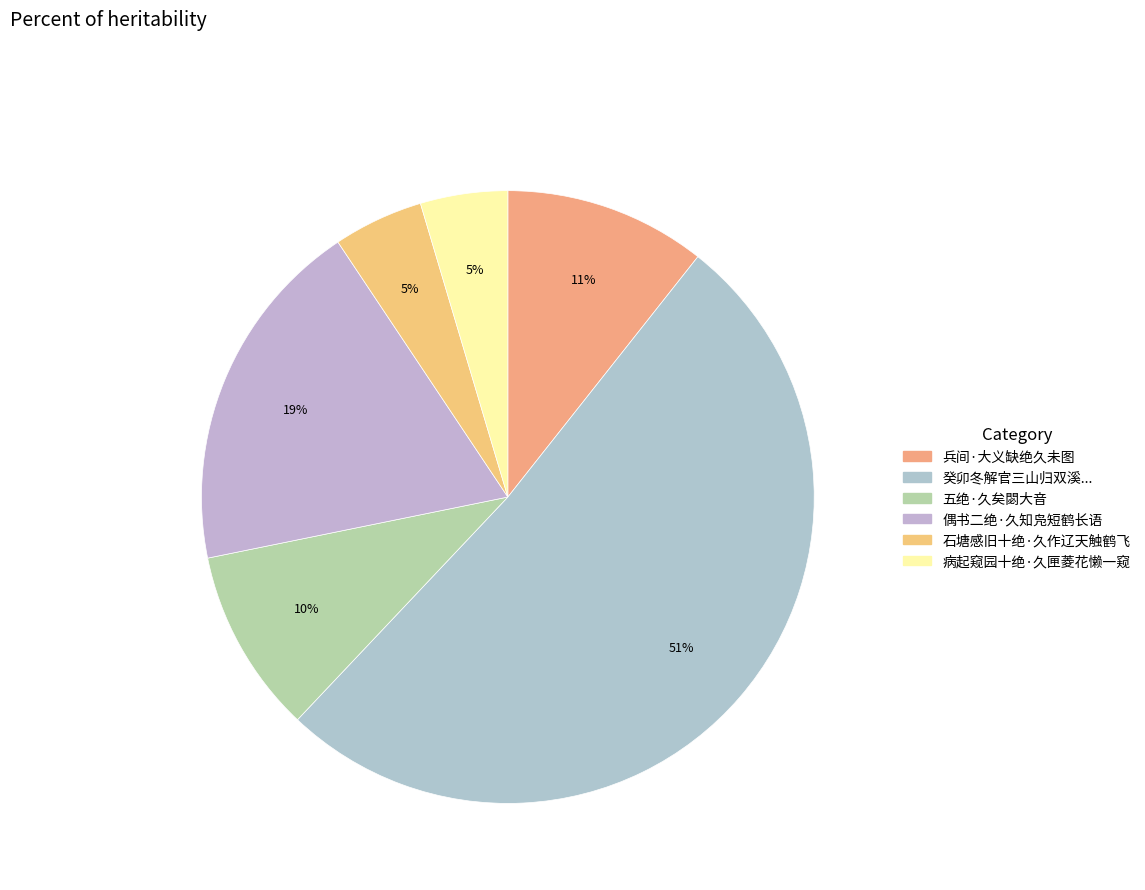

What percentage do 病起窥园十绝·久匣菱花懒一窥 and 偶书二绝·久知凫短鹤长语 together represent?

23.4%